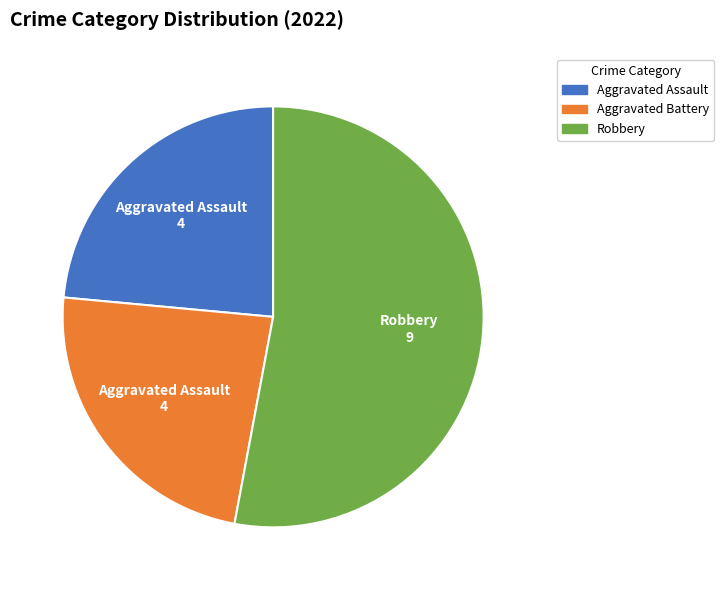

Between Aggravated Assault and Robbery, which is larger?

Robbery